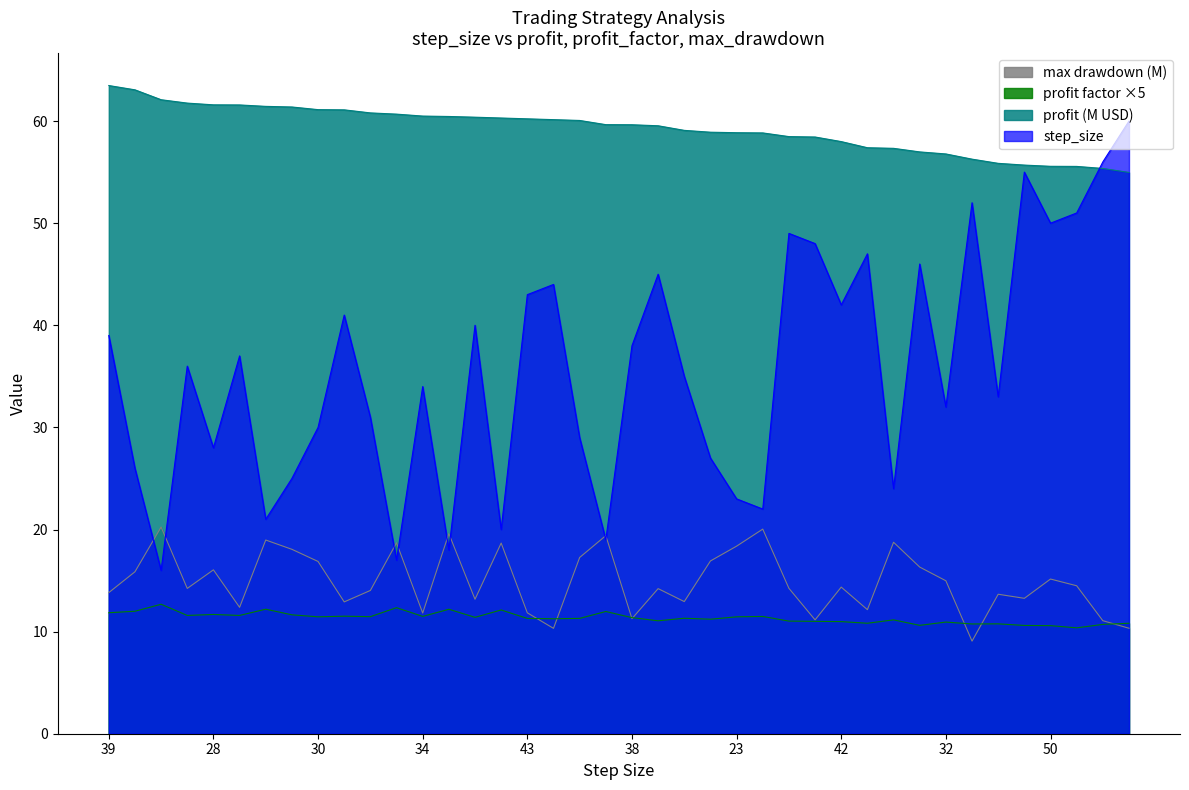

True or false: profit_scaled and profit_factor cross at least once.

False